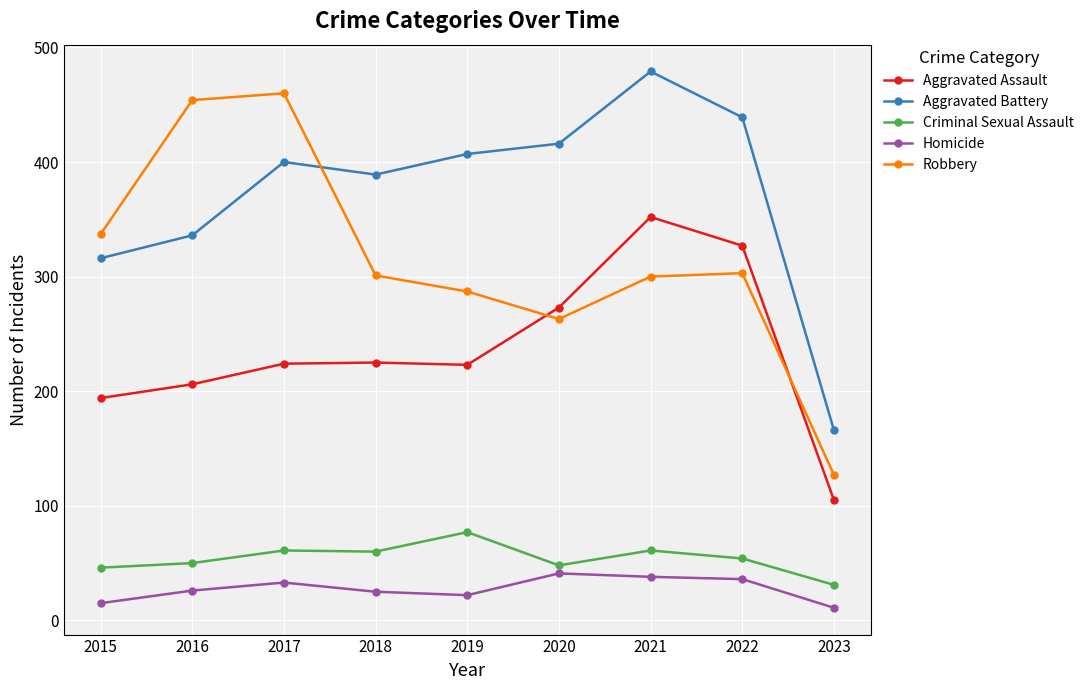

The Aggravated Battery series shows 400 at 2017. True or false?

True